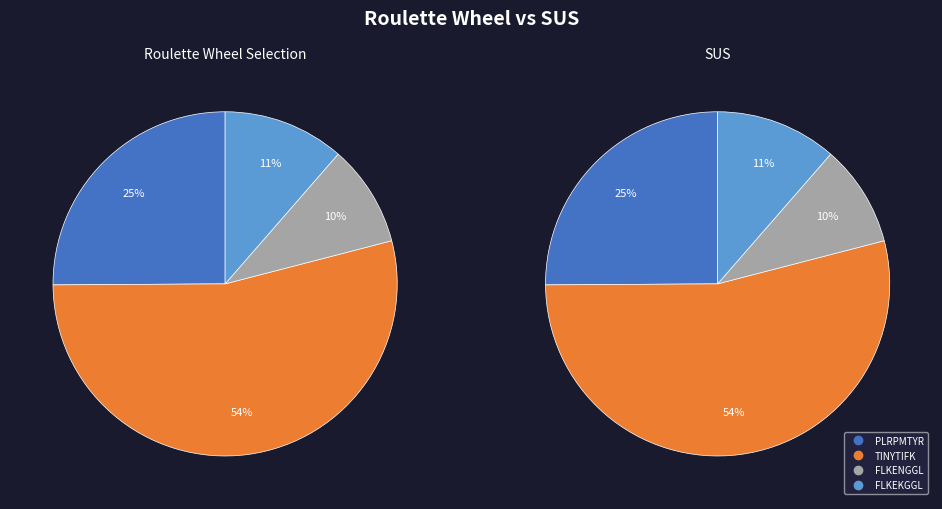

True or false: PLRPMTYR accounts for 25% of the total.

True